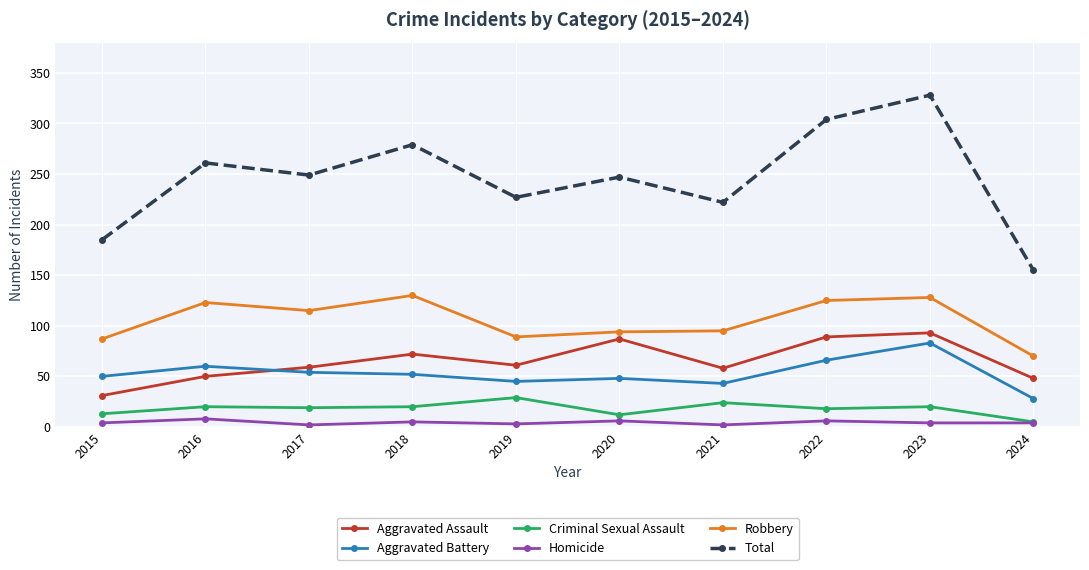

How many lines are shown in the chart?

6